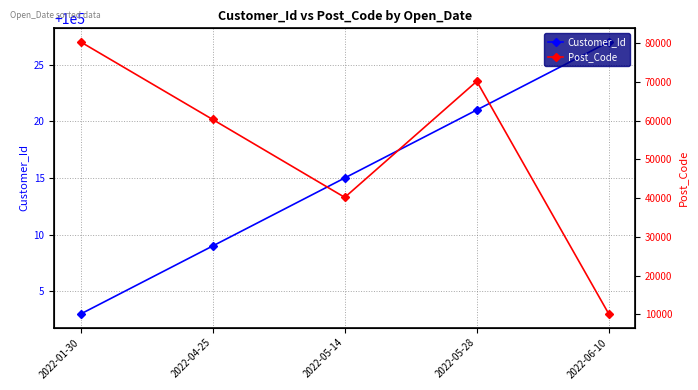

What is the total value across all series at 2022-05-28?

170194